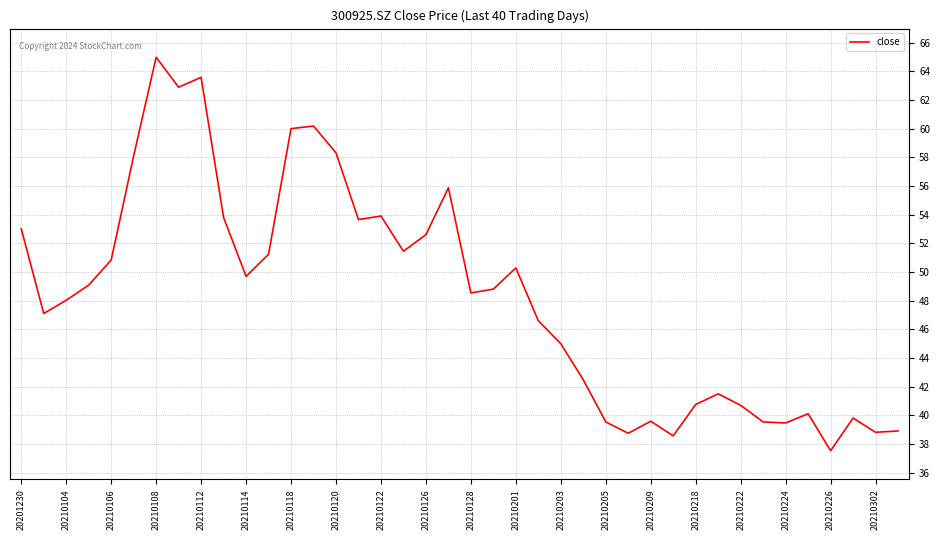

What is the difference between the maximum and minimum values?

27.5